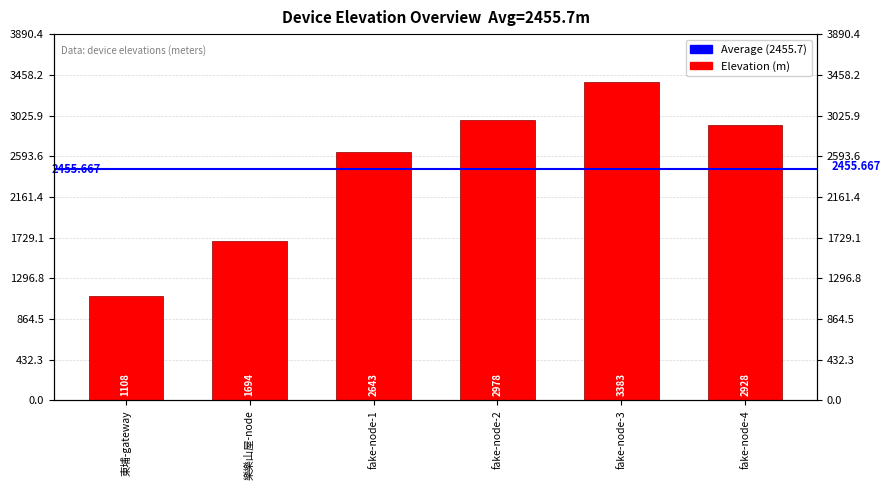

What is the difference between the maximum and minimum values?

2275